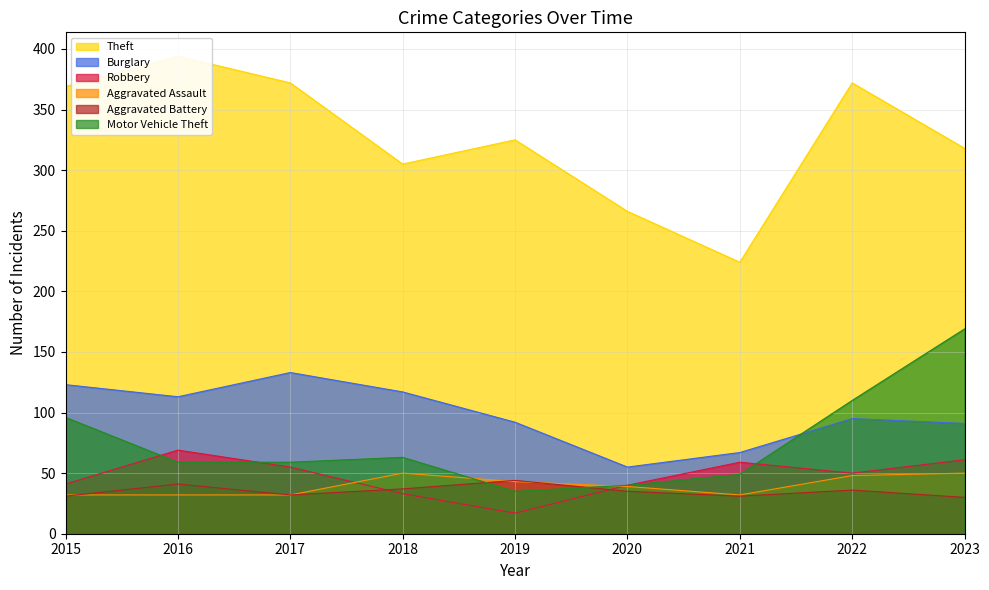

Is it true that Motor Vehicle Theft equals 55 at 2022?

False